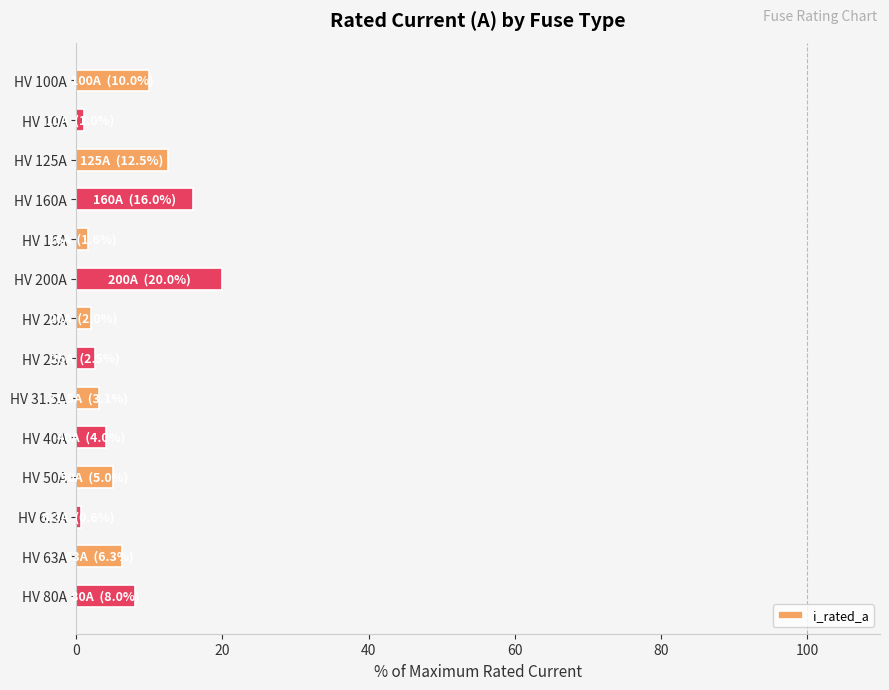

What is the label of the 3rd bar from the bottom?

HV 6.3A